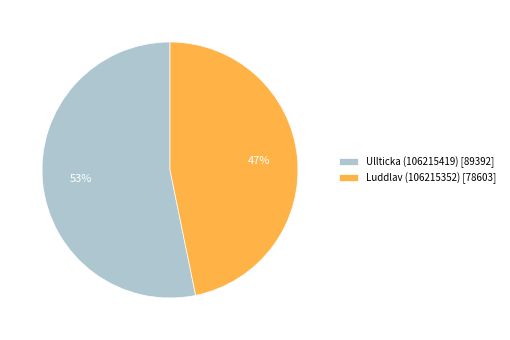

Do Luddlav (106215352) [78603] and Ullticka (106215419) [89392] together represent more than half of the pie?

Yes